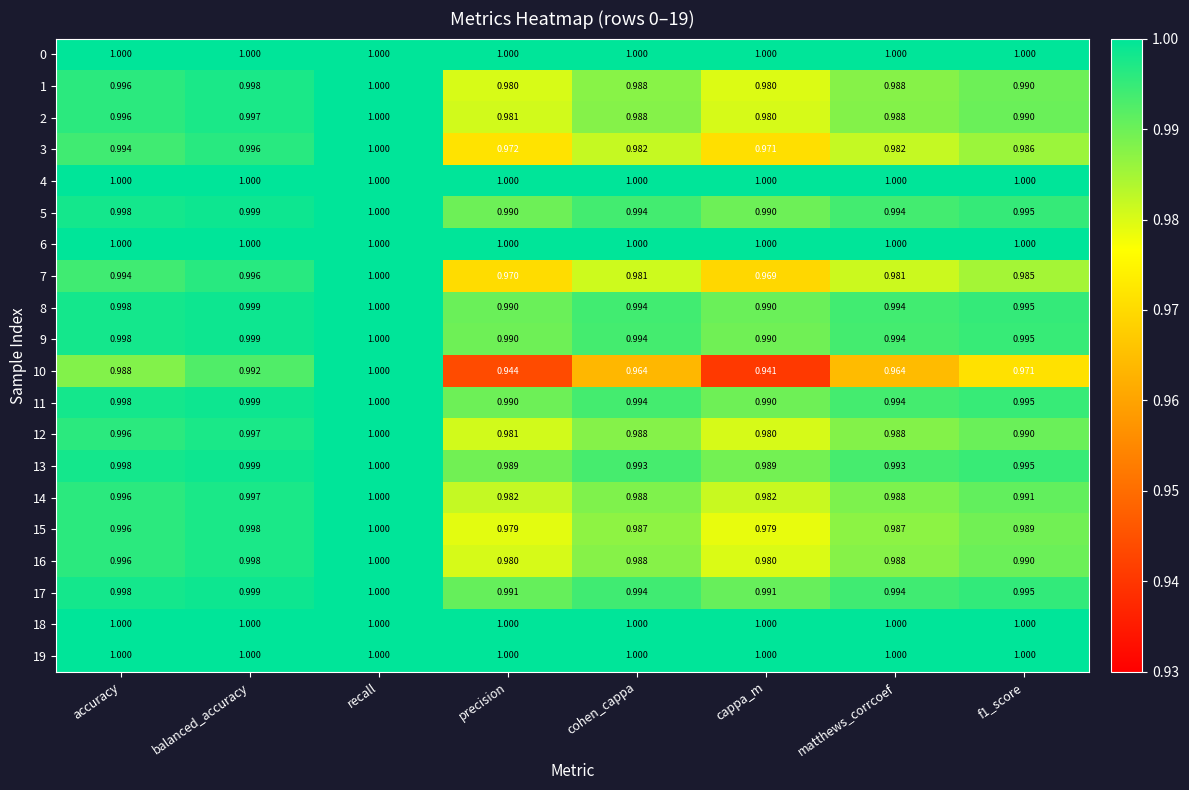

Is the value of 11 at f1_score greater than the value of 4 at cappa_m?

No